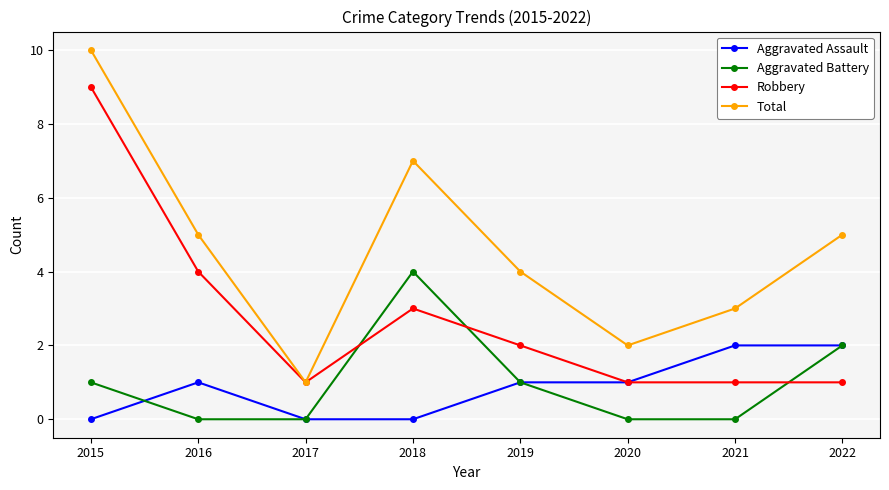

Is this an area chart (filled region under the line)?

No